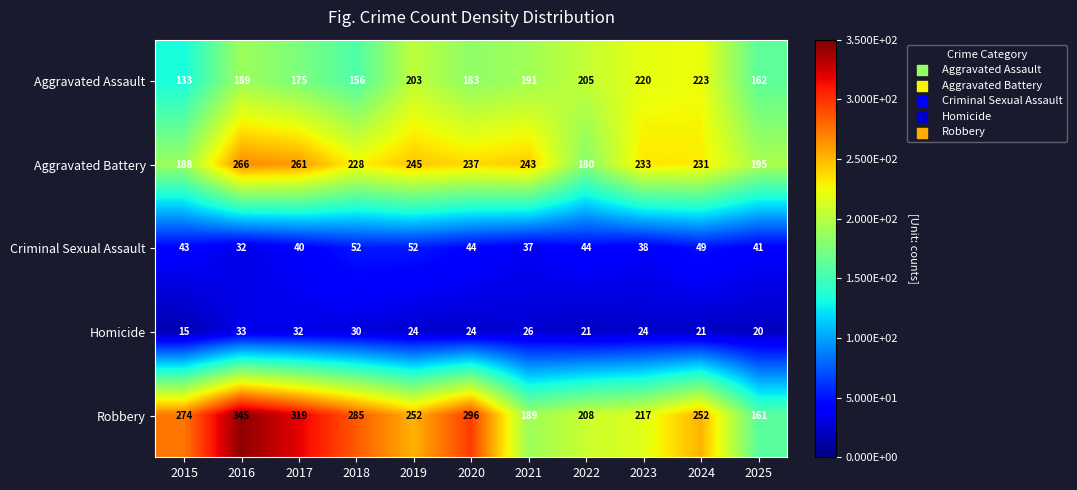

Rank the series by their maximum value, from lowest to highest.

Homicide, Criminal Sexual Assault, Aggravated Assault, Aggravated Battery, Robbery